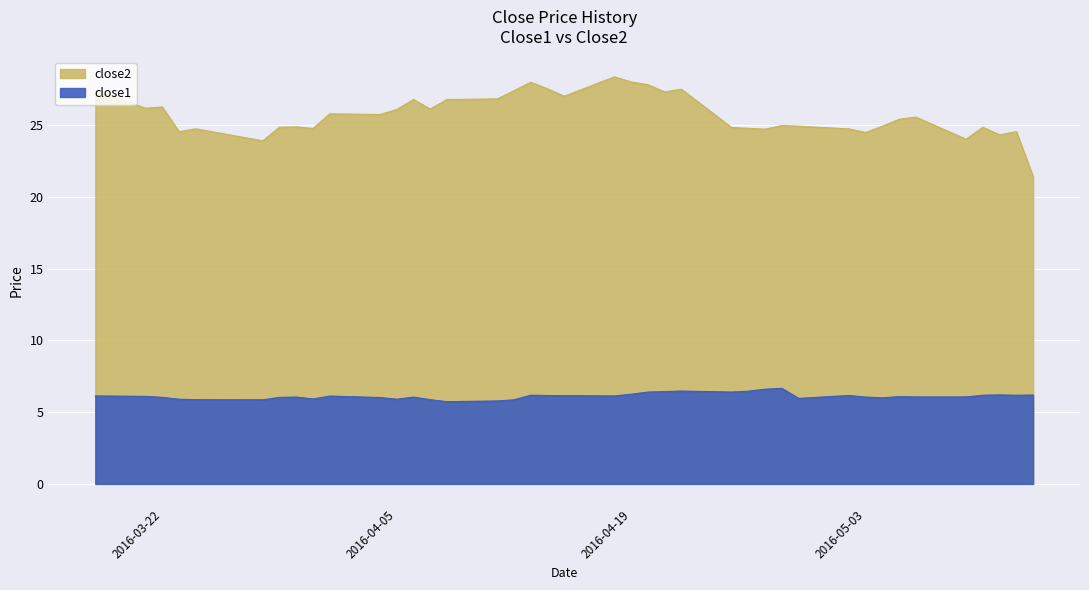

List the series in order of their peak value, lowest first.

close1, close2